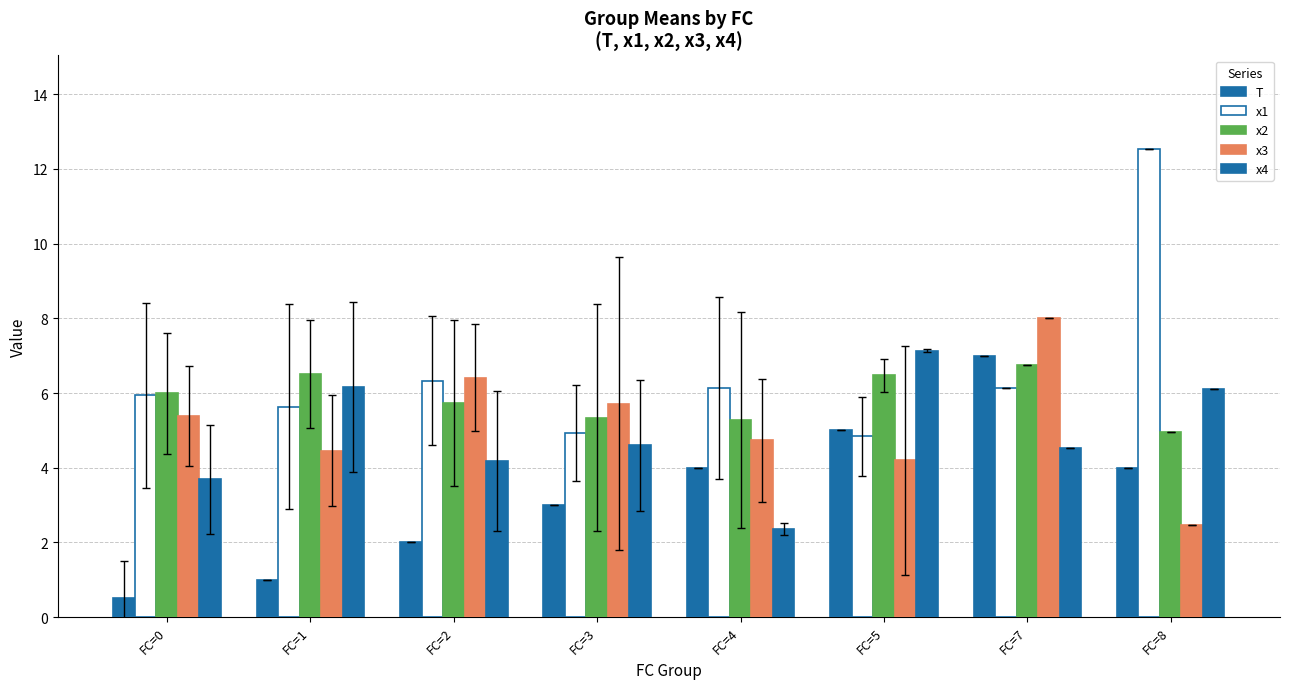

Where does the x1 series first go above 6?

FC=2